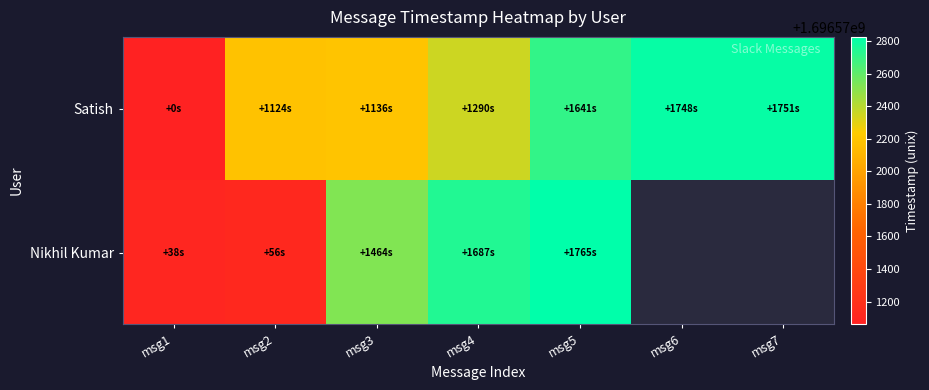

What is the highest value of the Satish series?

1696572811.0